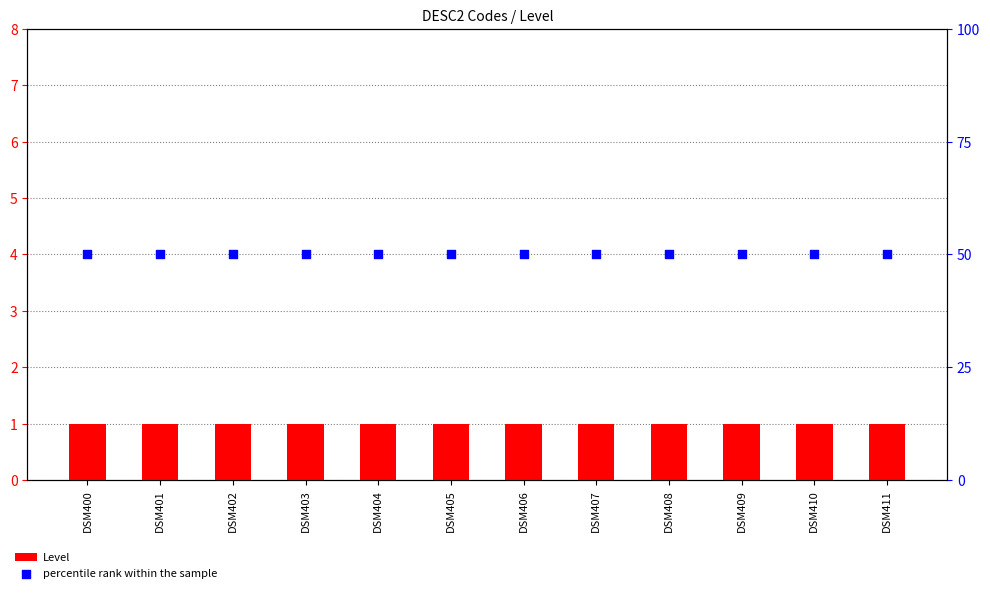

Is the value of percentile rank within the sample at DSM404 greater than the value of Level at DSM404?

Yes